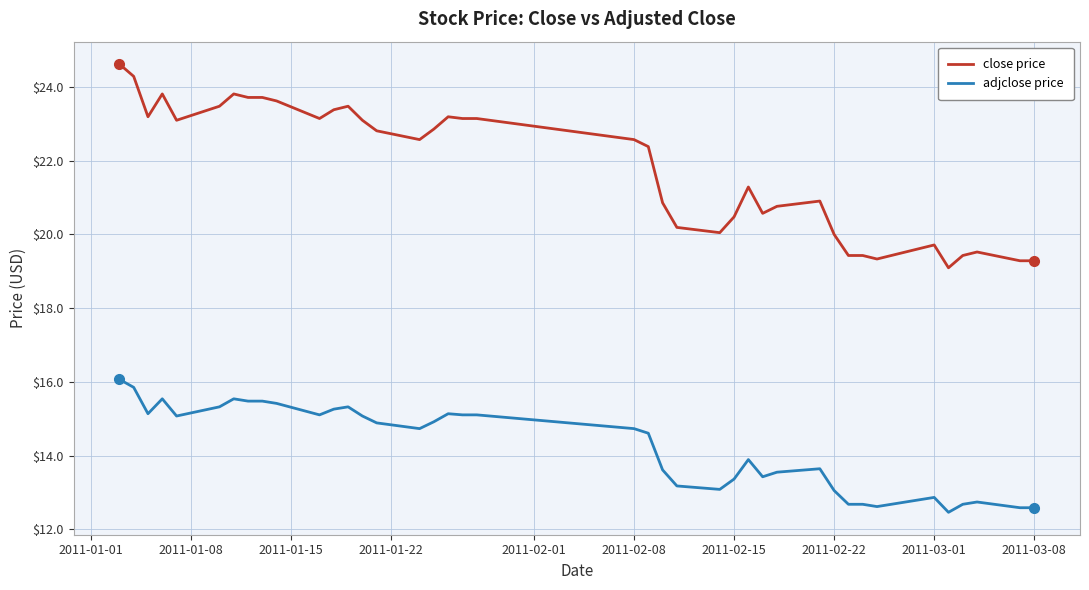

Which series has the largest total across all categories?

close price